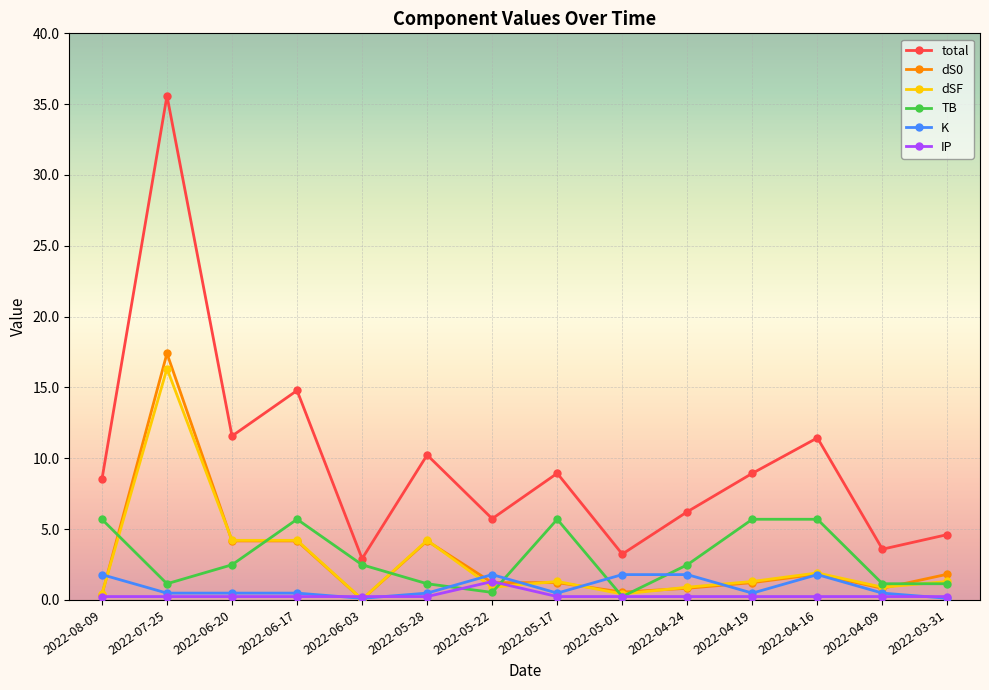

What is the highest value of the TB series?

5.7